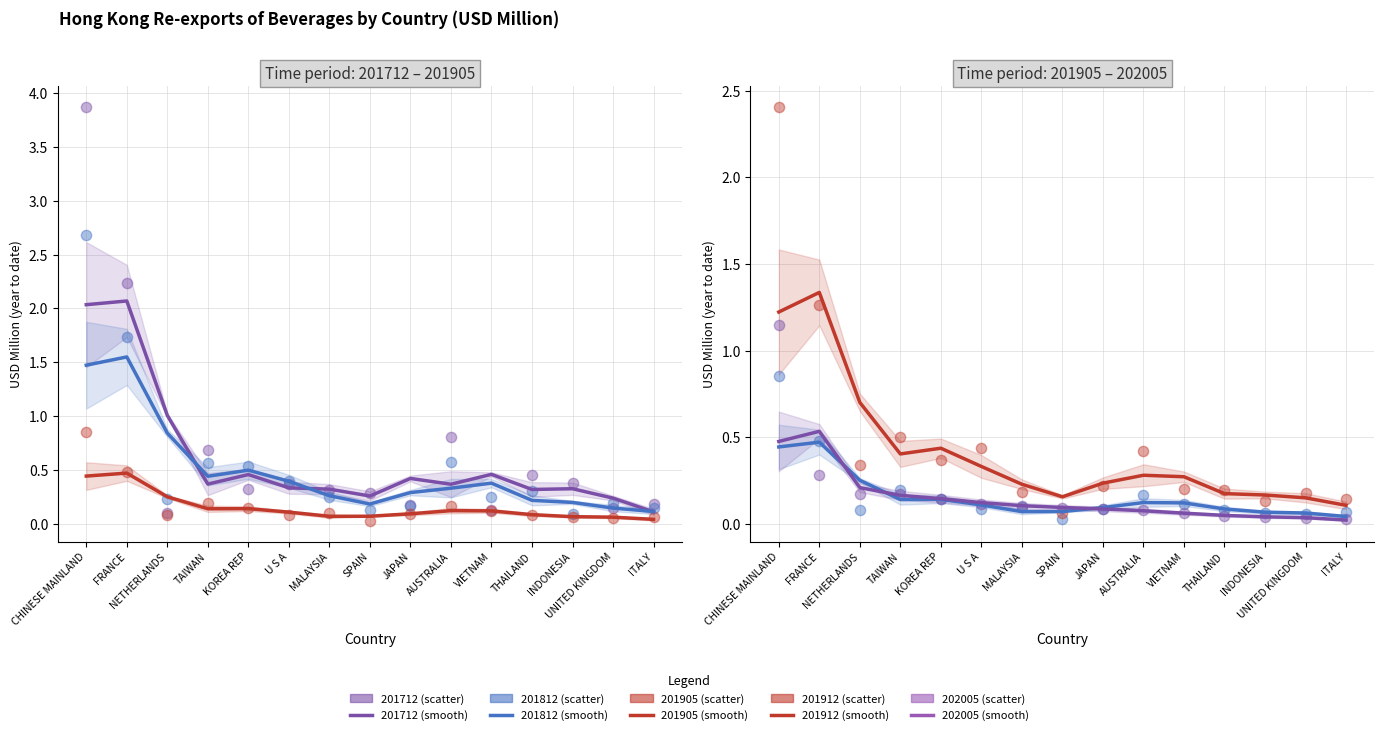

At how many categories does at least one series exceed 2?

2